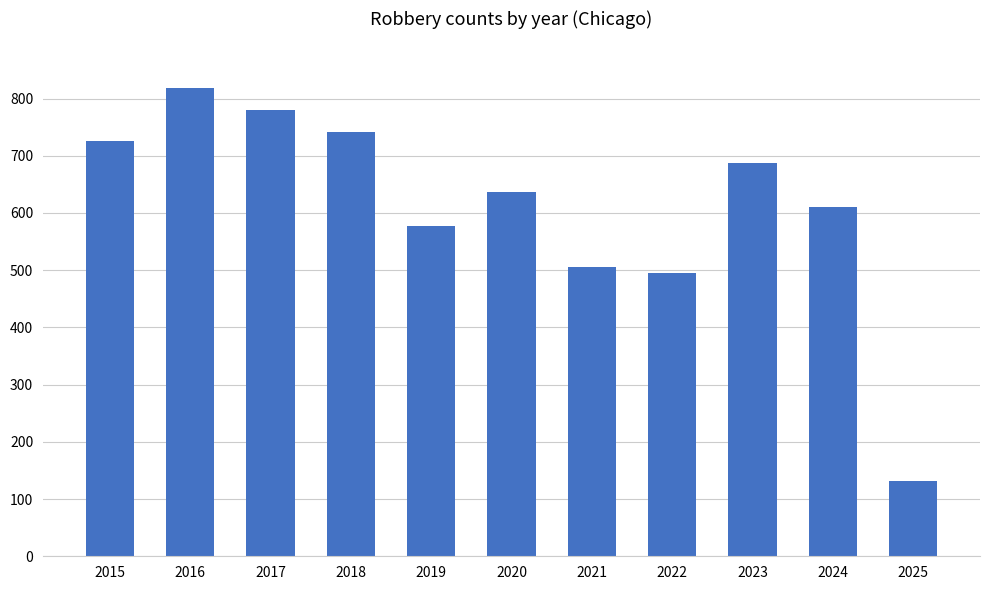

What is the change in value from 2018 to 2025?

-609